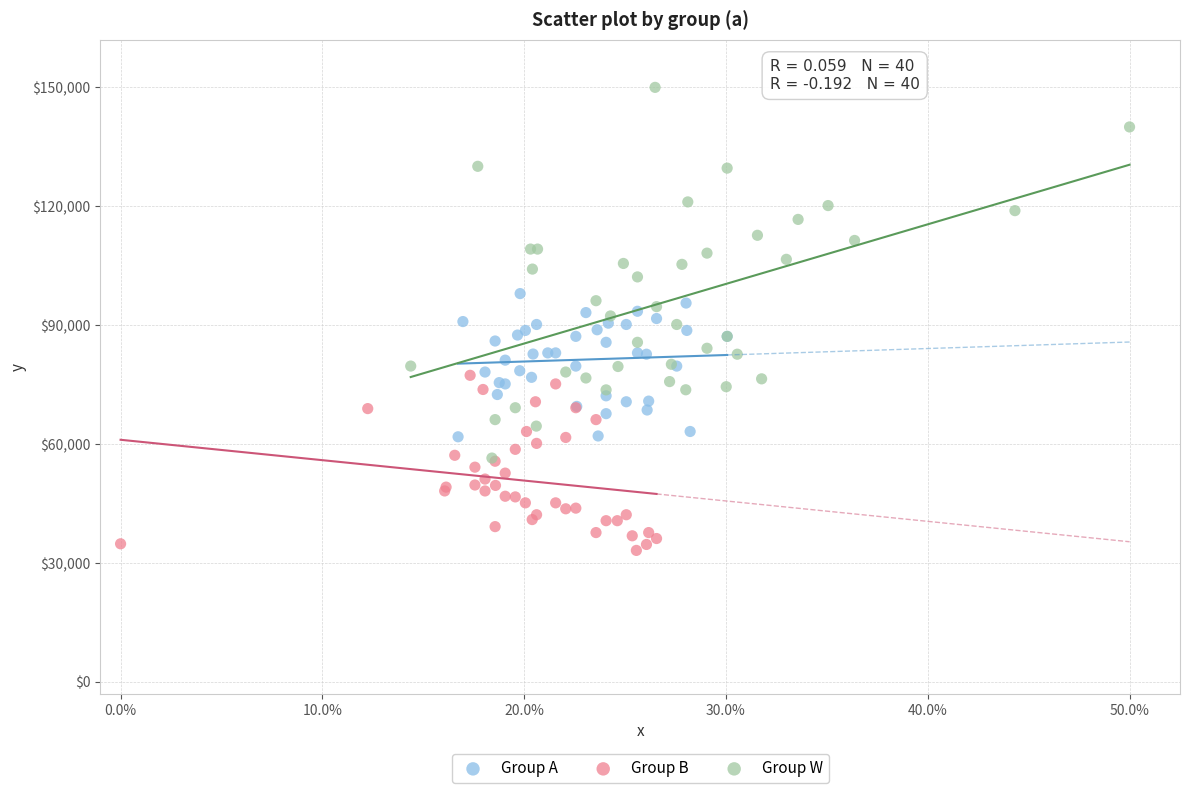

What are all the series names shown in the legend?

Group A, Group B, Group W